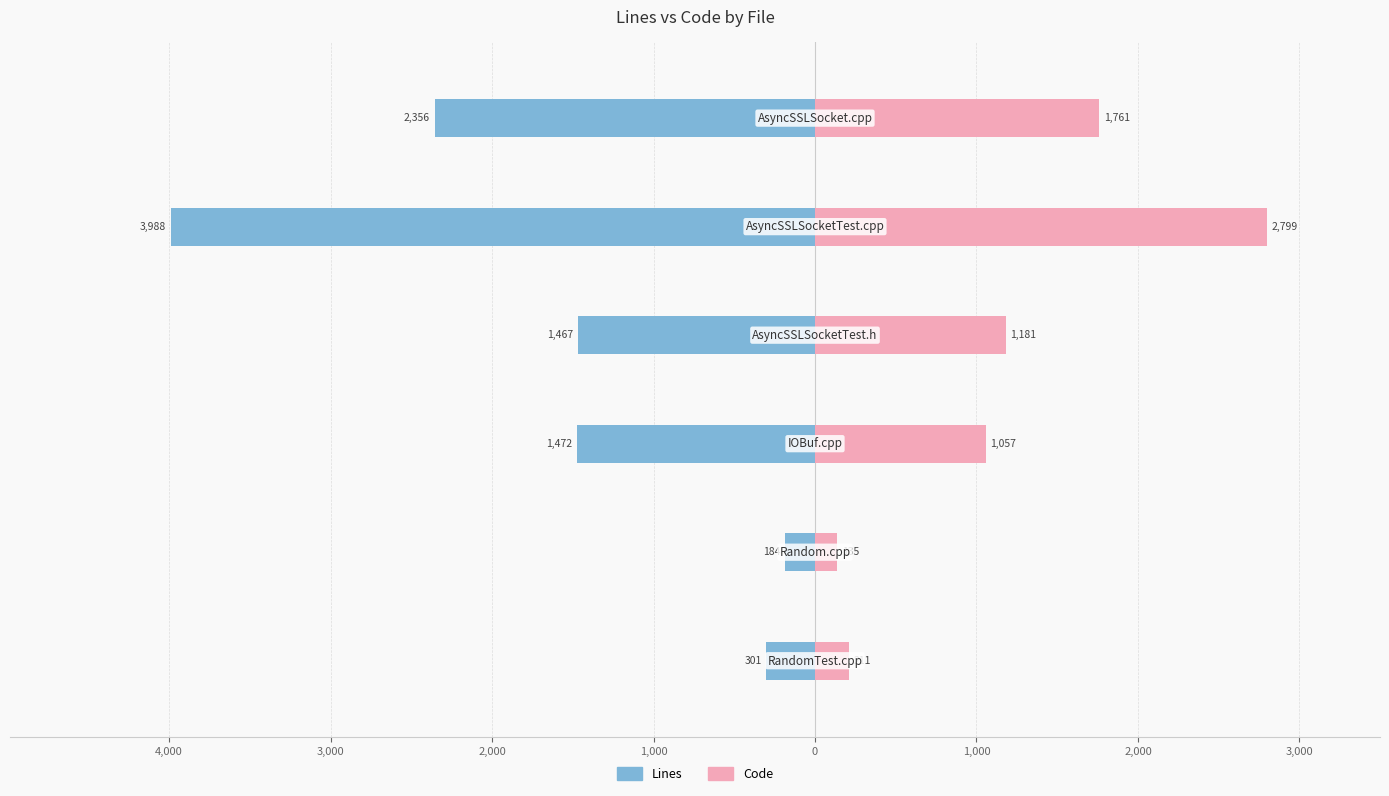

What is the difference between the highest and lowest values at 0?

4117